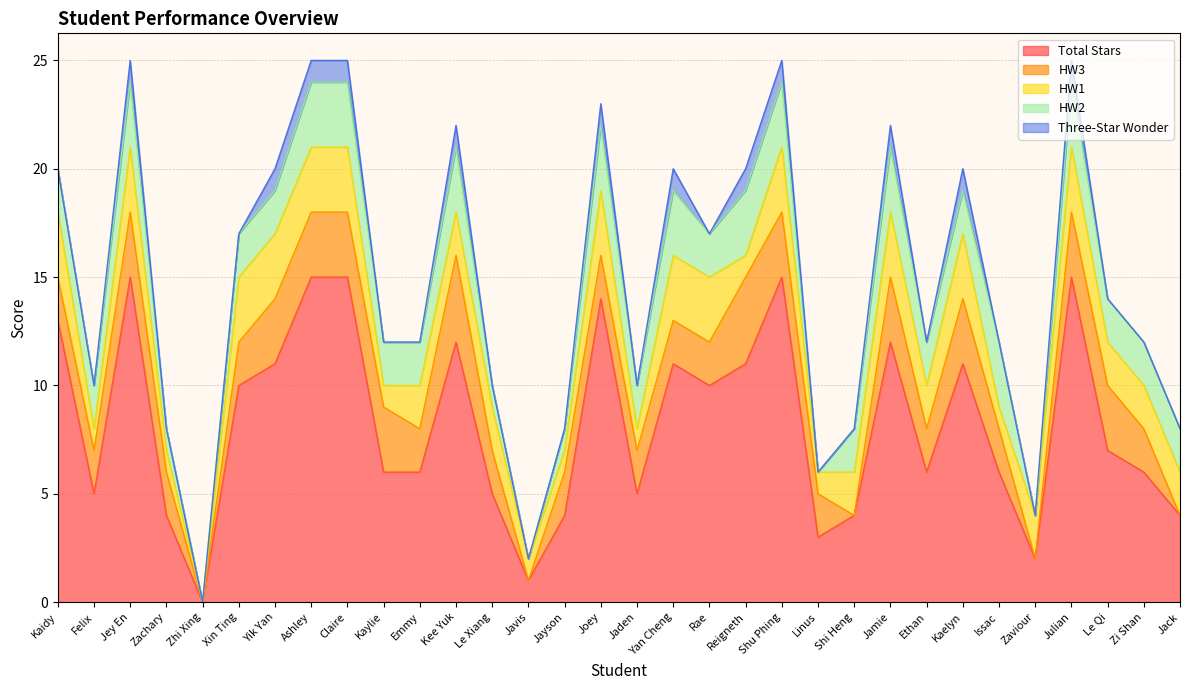

True or false: Total Stars has more than 1 interior local peaks.

True